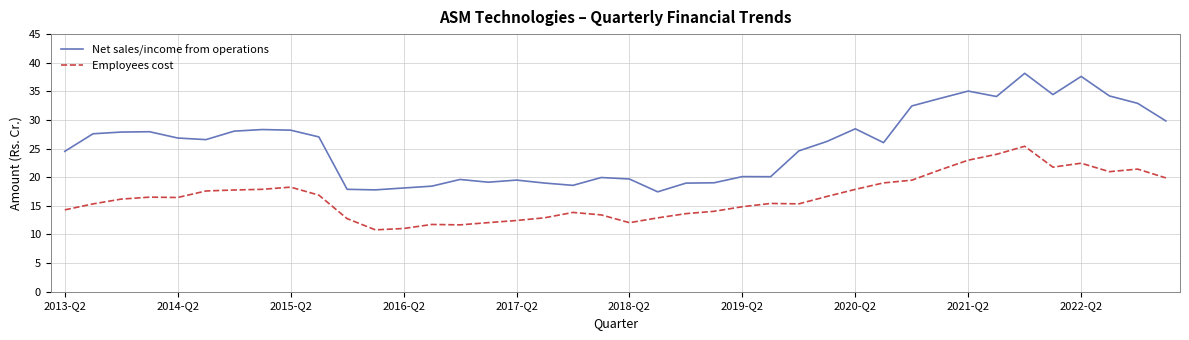

Which series has the widest spread of values?

Net sales/income from operations